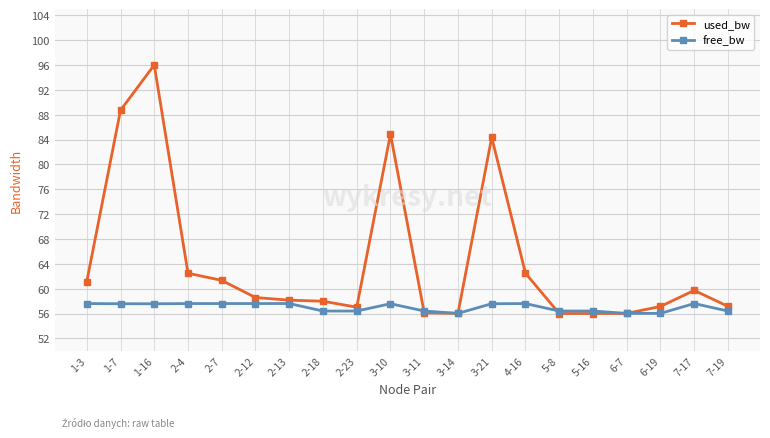

What is the difference between the second highest and minimum values in the free_bw series?

1.6